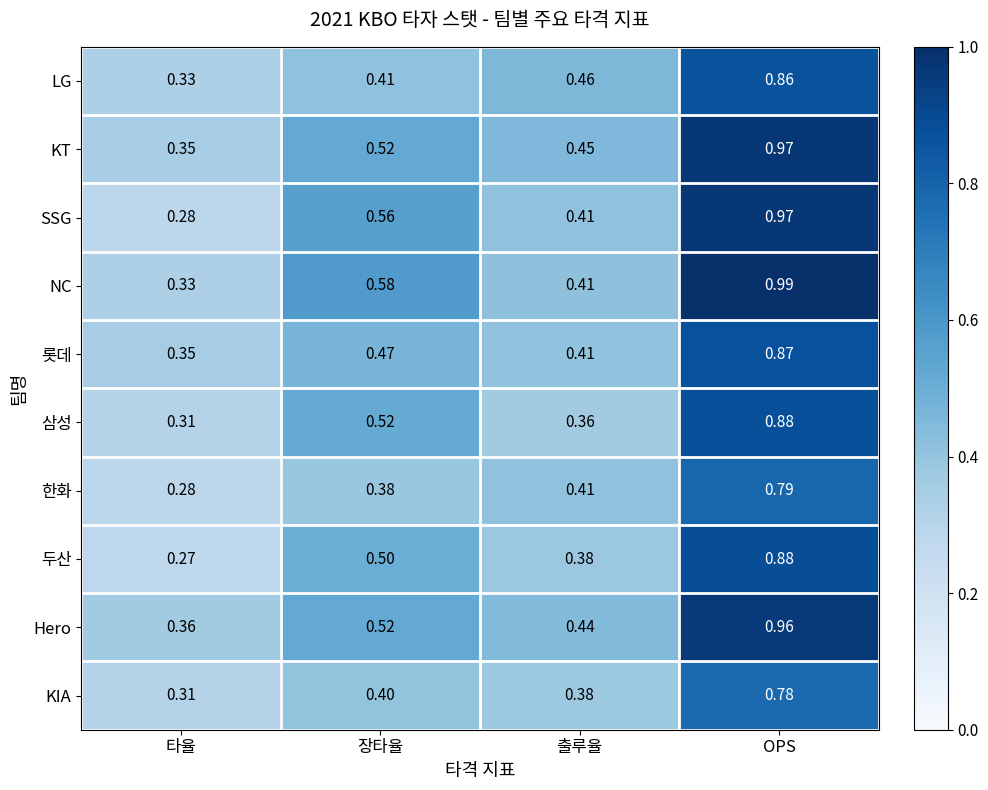

At which label does NC reach its peak?

OPS